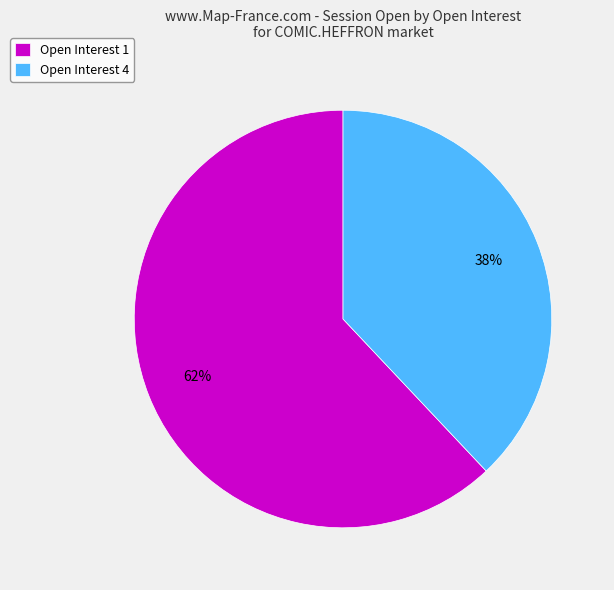

Does Open Interest 1 represent more than half of the total?

Yes